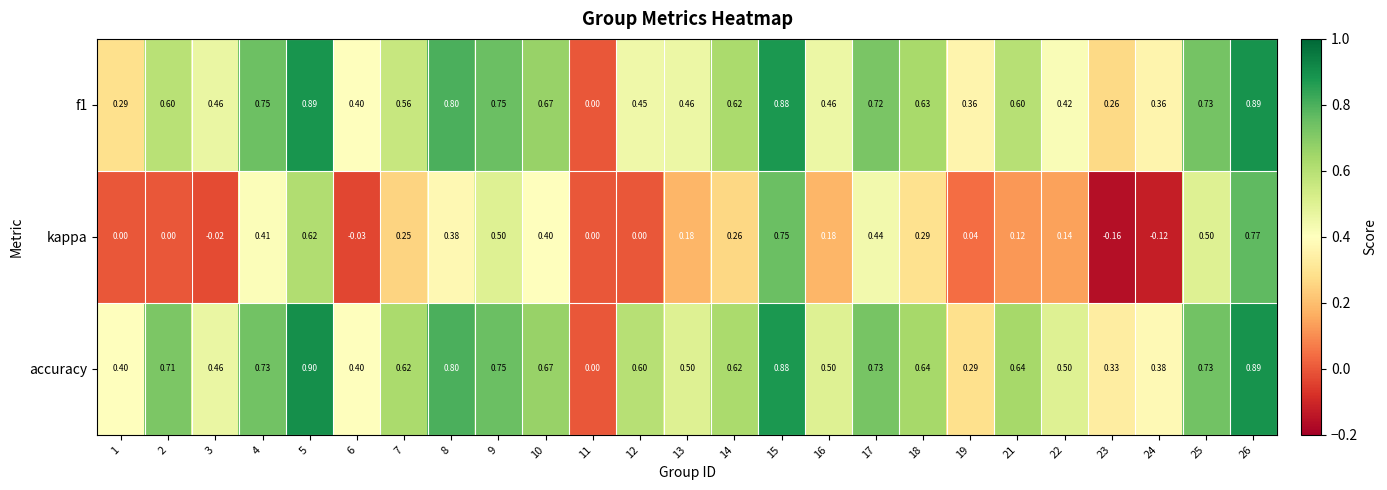

What is the total value across all series at 16?

1.1